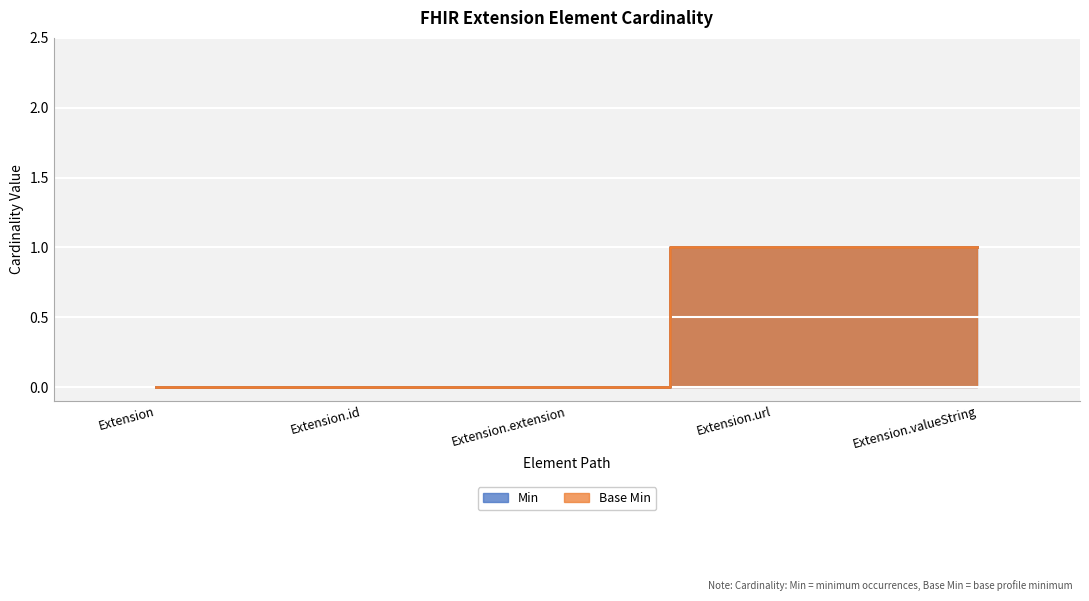

How many series are shown in this chart?

2